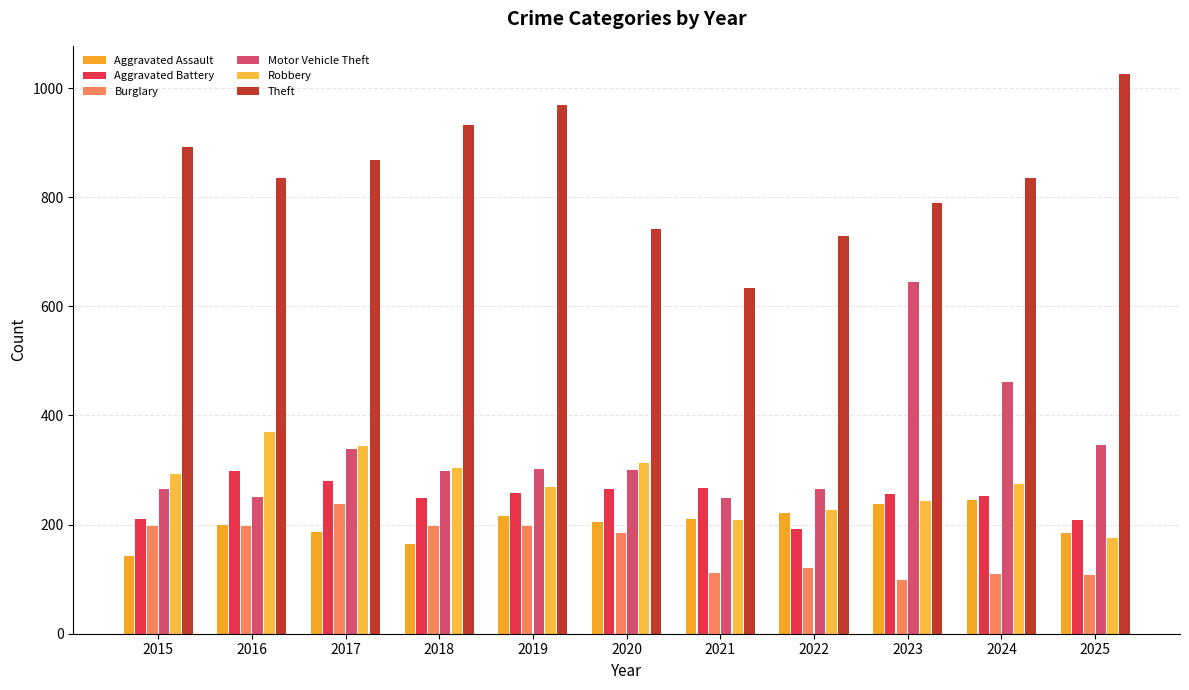

How many groups of bars are there?

11